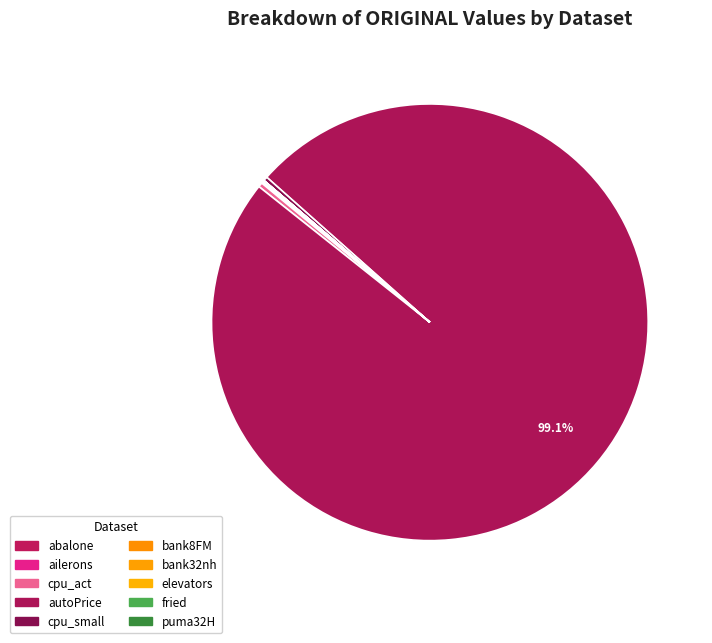

What is the majority slice?

autoPrice